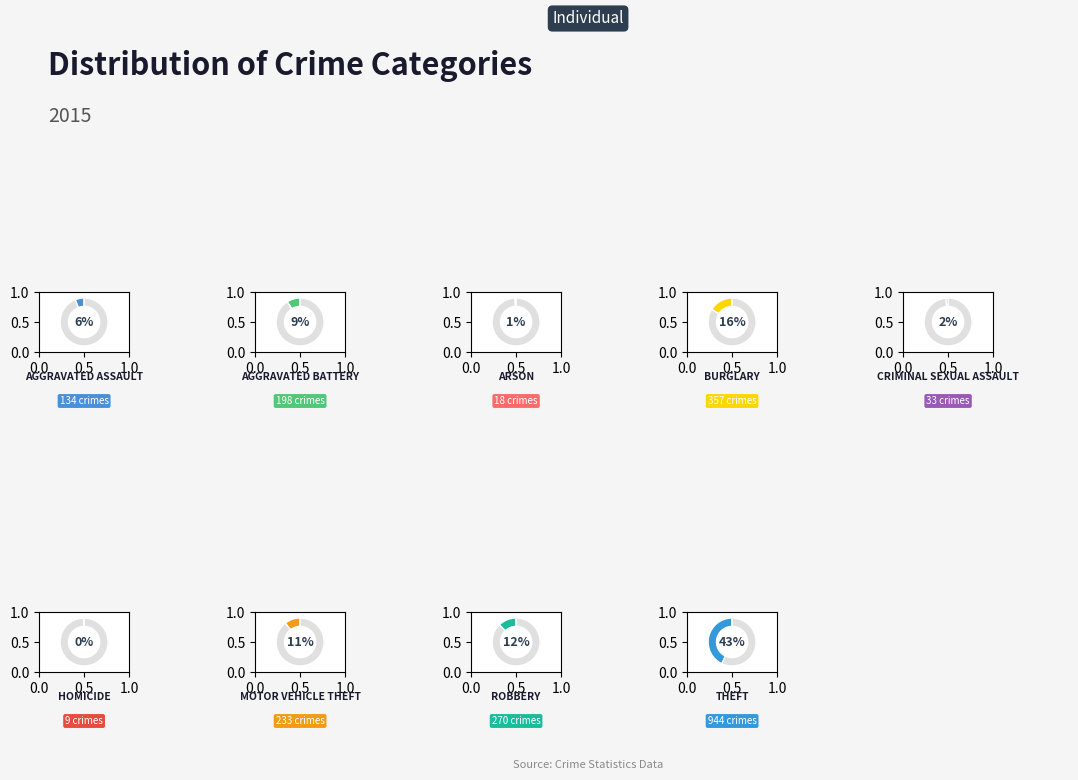

What is the change in value from Aggravated Battery to Arson?

-180